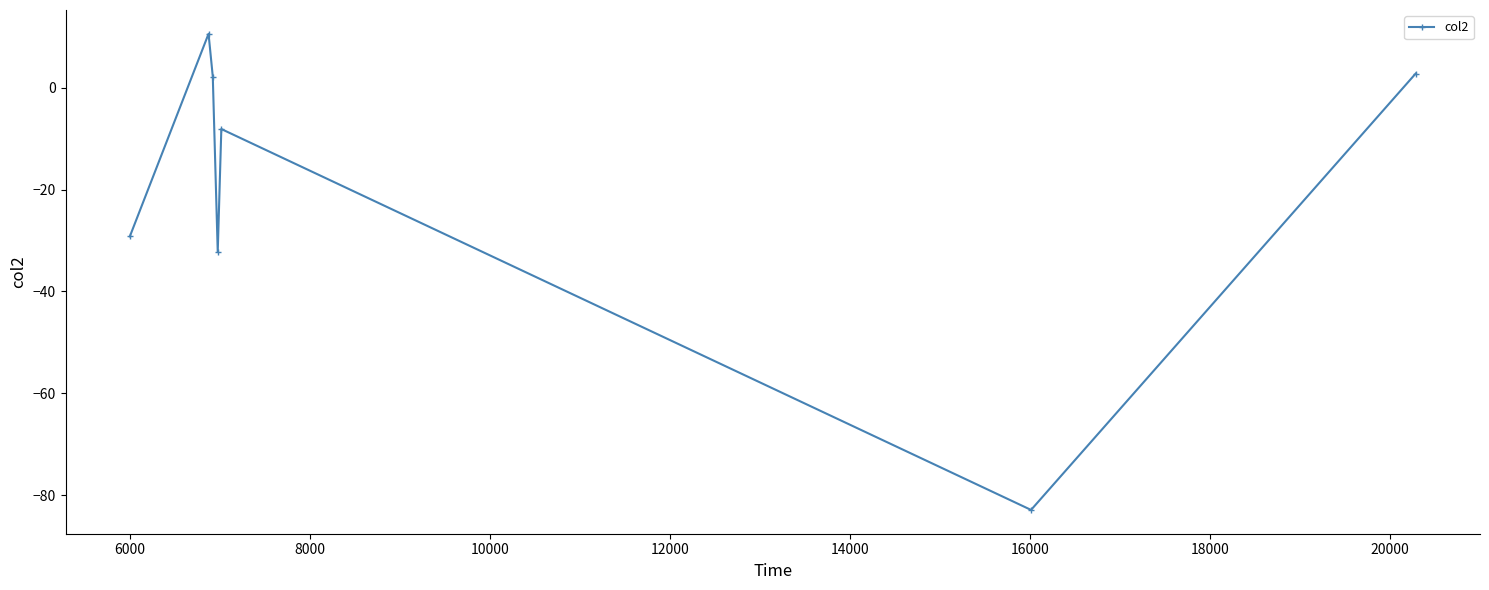

What is the smallest value displayed?

-82.9